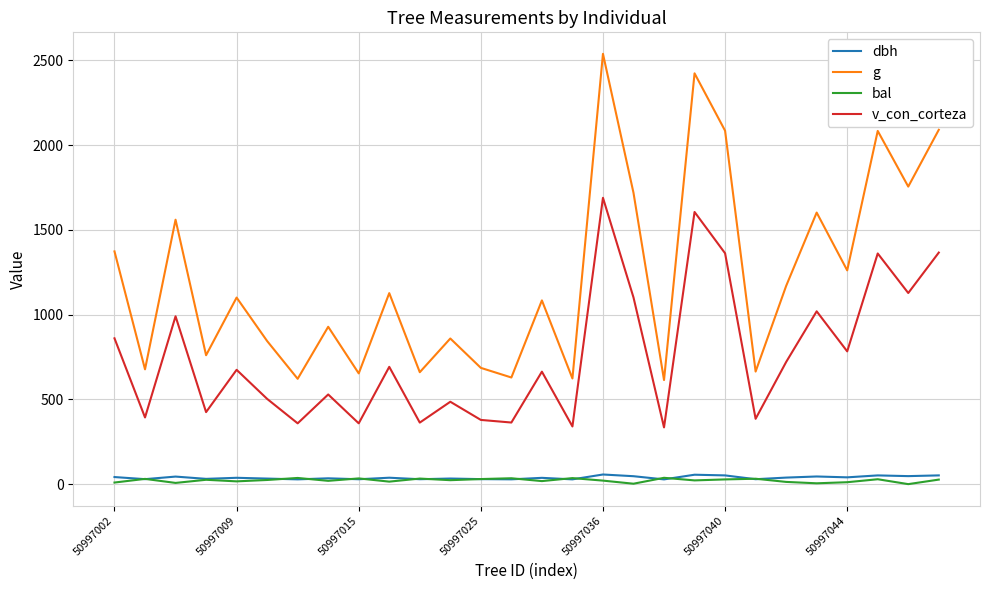

True or false: dbh and v_con_corteza cross at least once.

False